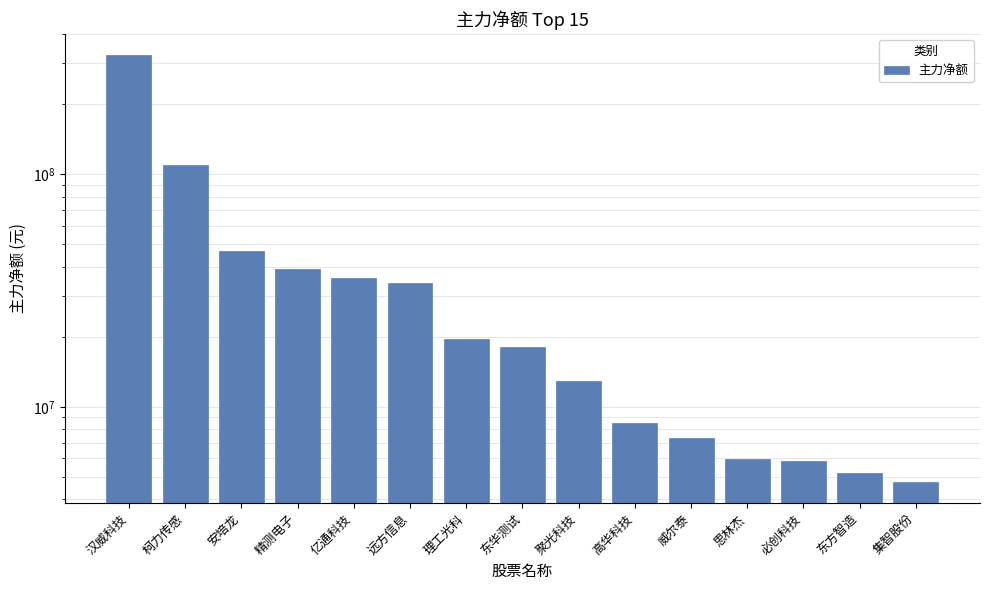

What is the sum of the values at 远方信息 and 东华测试?

52250615